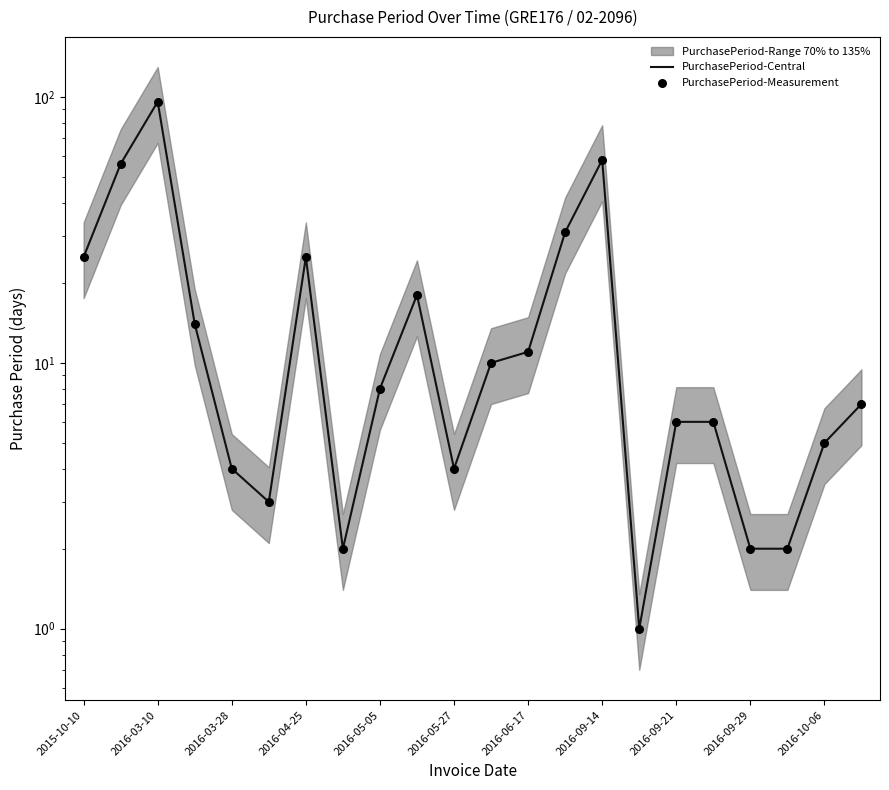

What is the total value across all series at 11?

20